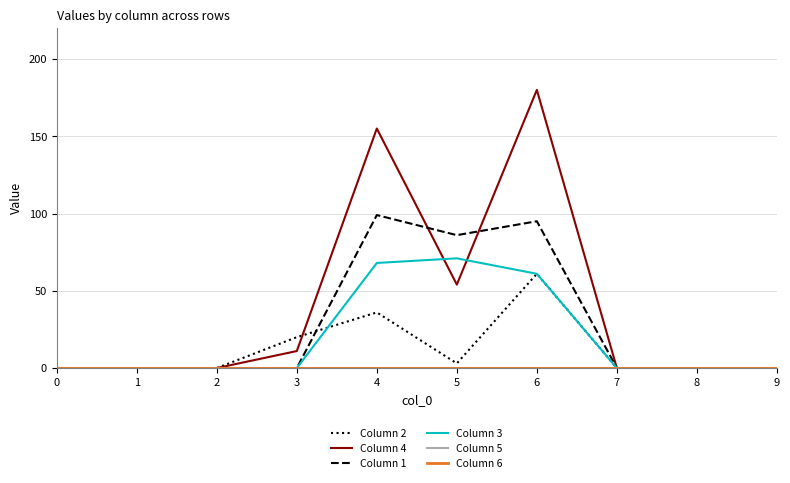

Does the chart display data point markers on the line(s)?

No